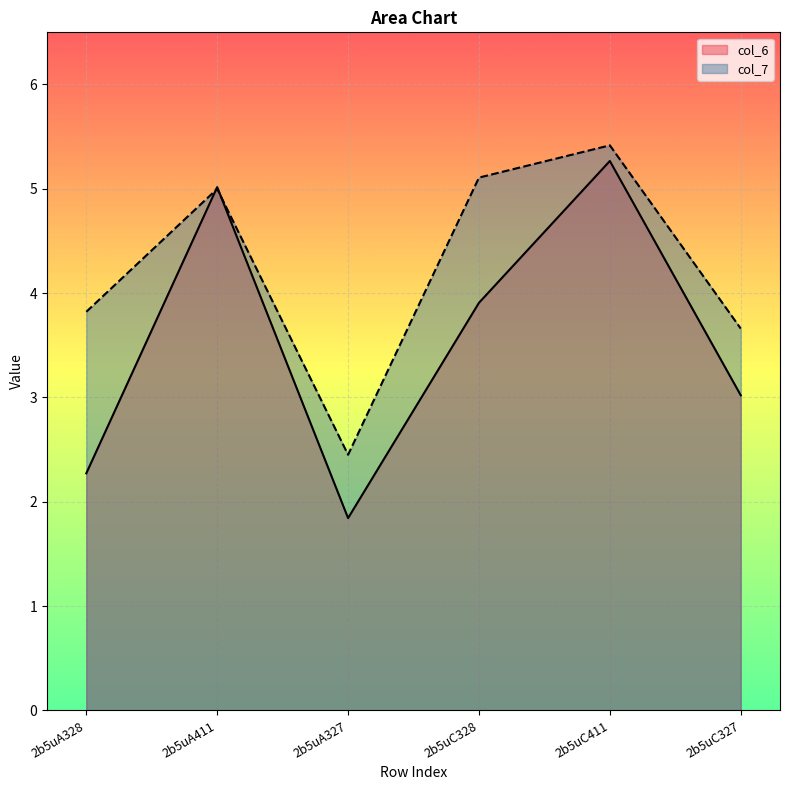

Does the chart display data point markers on the line(s)?

No